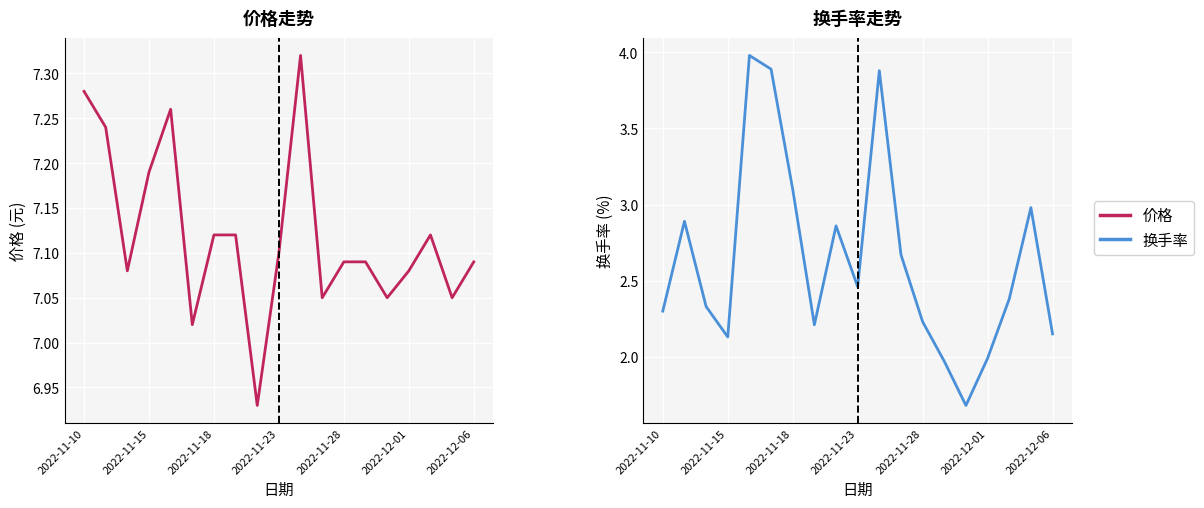

The value of 换手率 at 17 is 3.0. True or false?

True